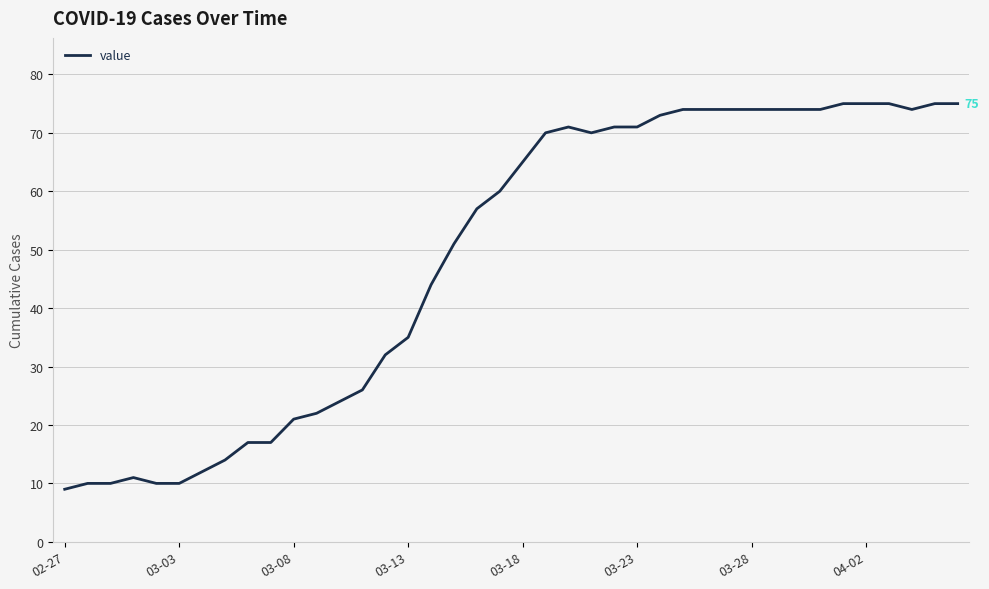

How many lines are shown in the chart?

1